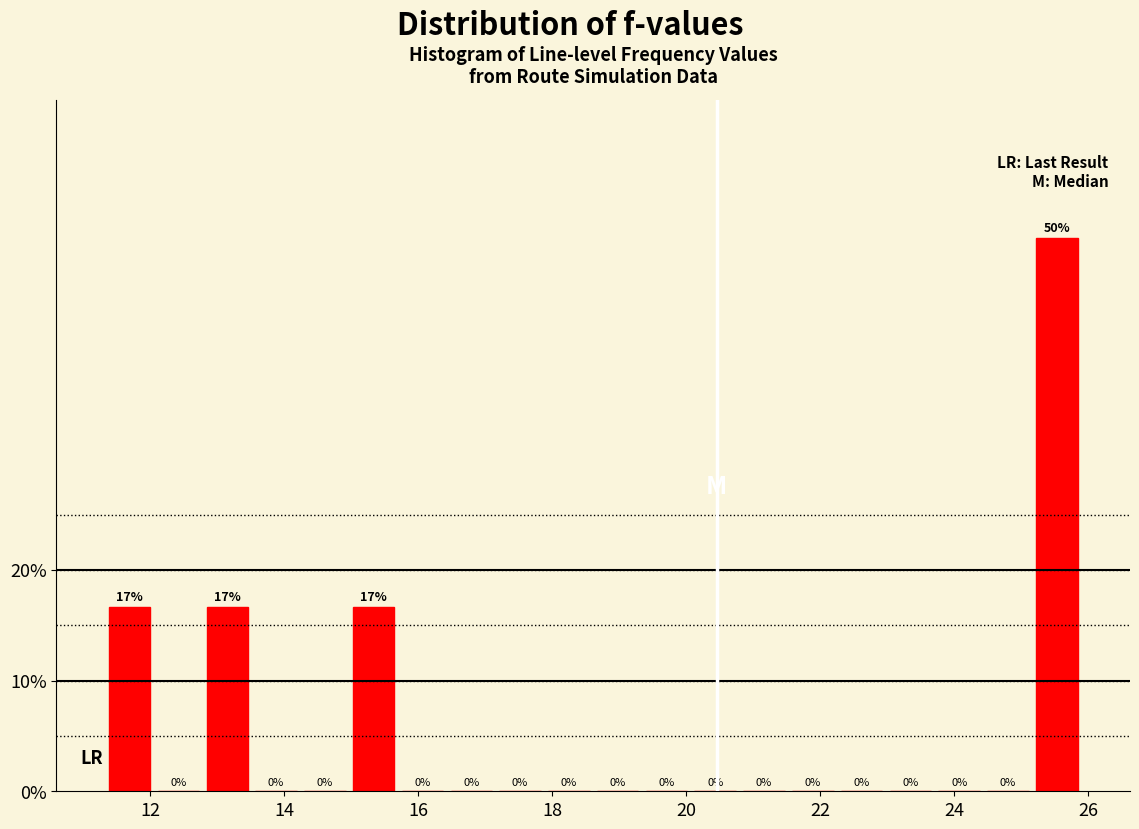

Around what value on the x-axis is the tallest bar? Give the approximate position of its centre, as read against the axis.

25.6